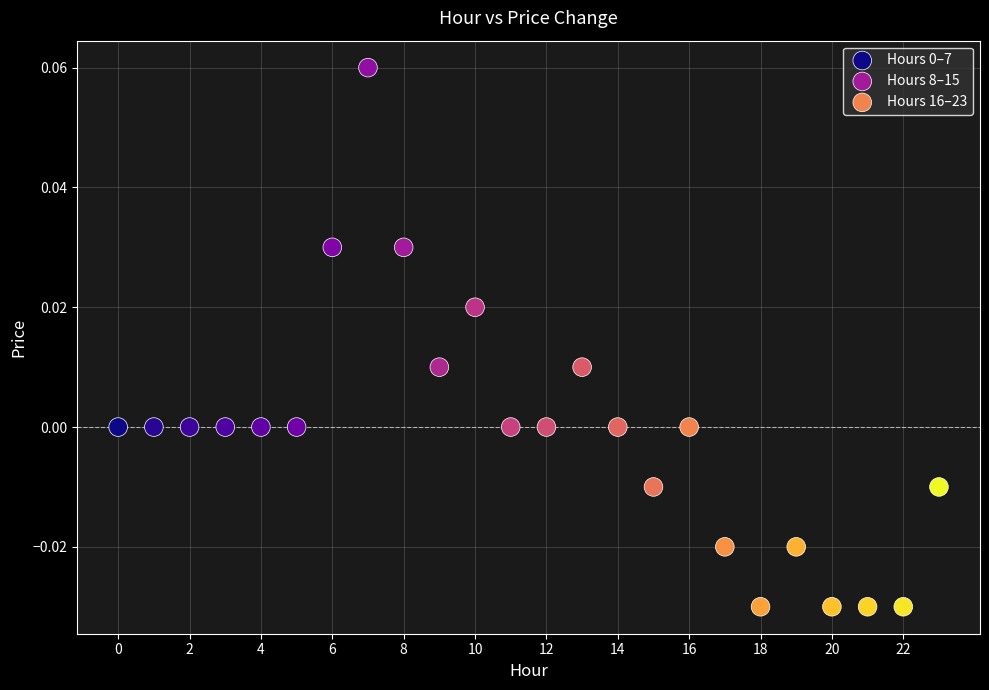

Which series contains the lowest Y value?

Hours 16–23